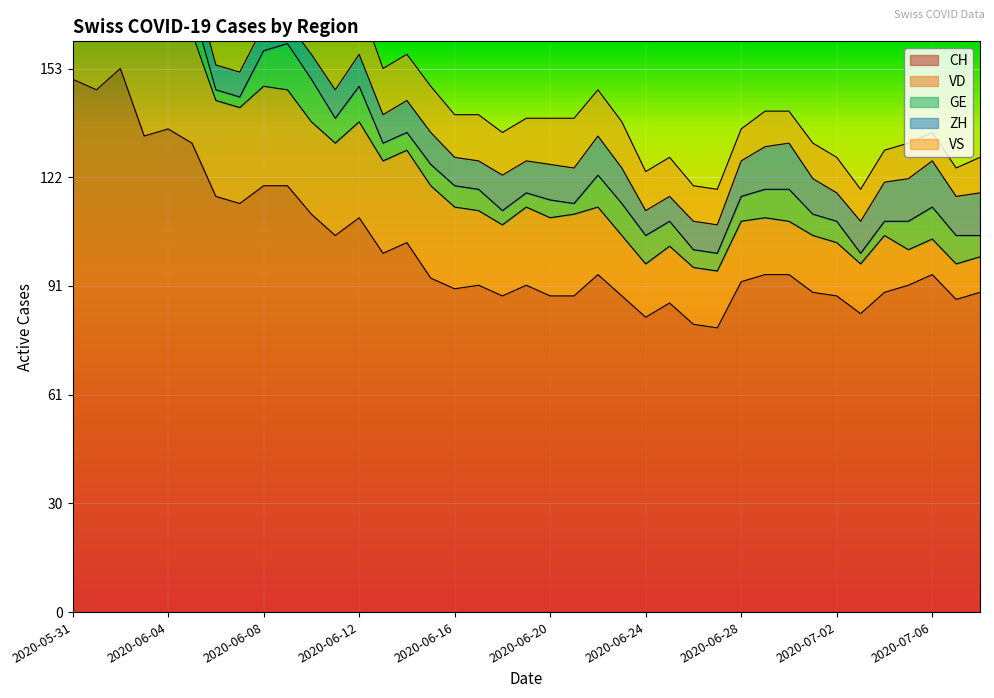

Reading left to right, what are all the values shown in this chart?

CH: 150	147	153	134	136	132	117	115	120	120	112	106	111	101	104	94	91	92	89	92	89	89	95	89	83	87	81	80	93	95	95	90	89	84	90	92	95	88	90
VD: 28	27	30	30	30	31	27	27	28	27	26	26	27	26	26	26	23	21	20	22	22	23	19	17	15	16	16	16	17	16	15	16	15	14	16	10	10	10	10
GE: 2	2	8	8	10	8	3	3	10	13	12	7	10	5	5	6	6	6	4	4	5	3	9	9	8	7	5	5	7	8	9	6	6	3	4	8	9	8	6
ZH: 11	11	11	9	9	8	7	7	7	6	7	8	9	8	9	9	8	8	10	9	10	10	11	10	7	7	8	8	10	12	13	10	8	9	11	12	13	11	12
VS: 15	15	15	14	15	15	15	15	15	15	15	15	15	13	13	13	12	13	12	12	13	14	13	13	11	11	10	10	9	10	9	10	10	9	9	10	8	8	10